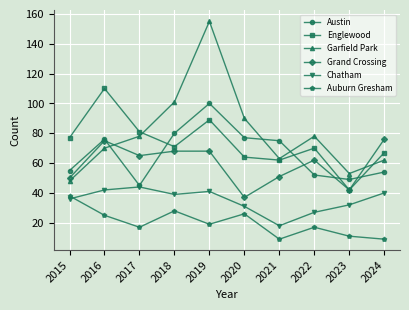

What is the difference between the maximum and minimum values in the Chatham series?

26